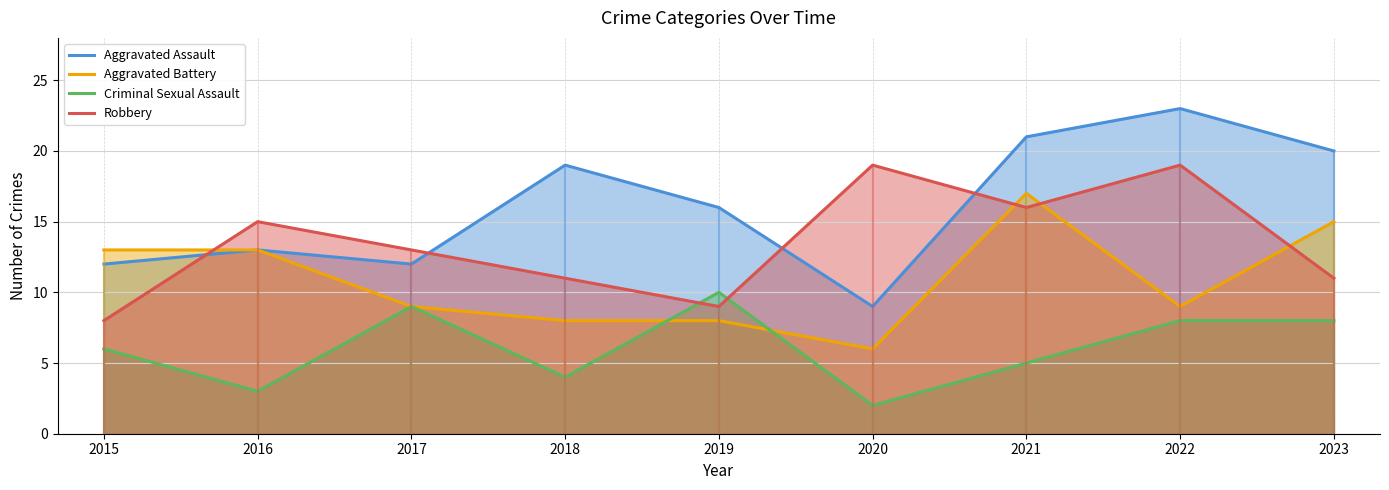

Reading right to left, what are all the values shown in this chart?

Aggravated Assault: 2023=20	2022=23	2021=21	2020=9	2019=16	2018=19	2017=12	2016=13	2015=12
Aggravated Battery: 2023=15	2022=9	2021=17	2020=6	2019=8	2018=8	2017=9	2016=13	2015=13
Criminal Sexual Assault: 2023=8	2022=8	2021=5	2020=2	2019=10	2018=4	2017=9	2016=3	2015=6
Robbery: 2023=11	2022=19	2021=16	2020=19	2019=9	2018=11	2017=13	2016=15	2015=8